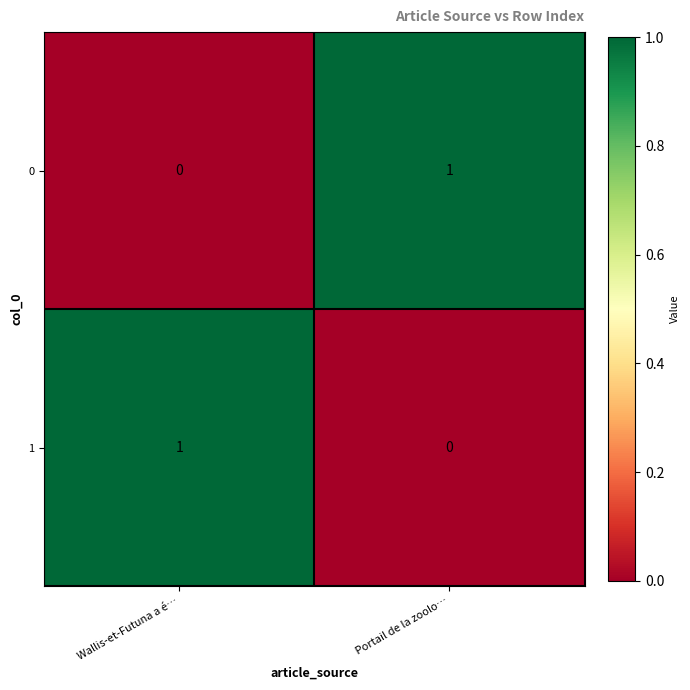

Reading right to left, extract all data points from this chart.

0:  Portail de la zoolo…=1	Wallis-et-Futuna a é…=0
1:  Portail de la zoolo…=0	Wallis-et-Futuna a é…=1